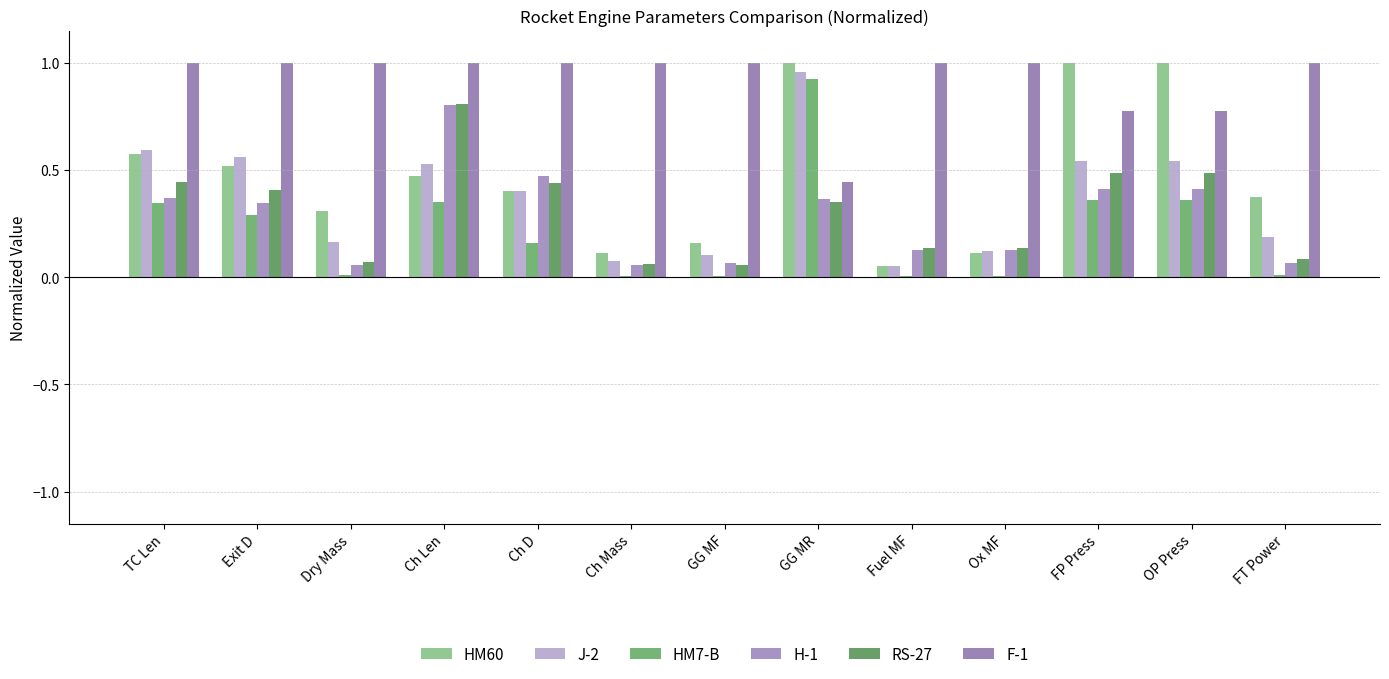

What are all the series names shown in the legend?

HM60, J-2, HM7-B, H-1, RS-27, F-1